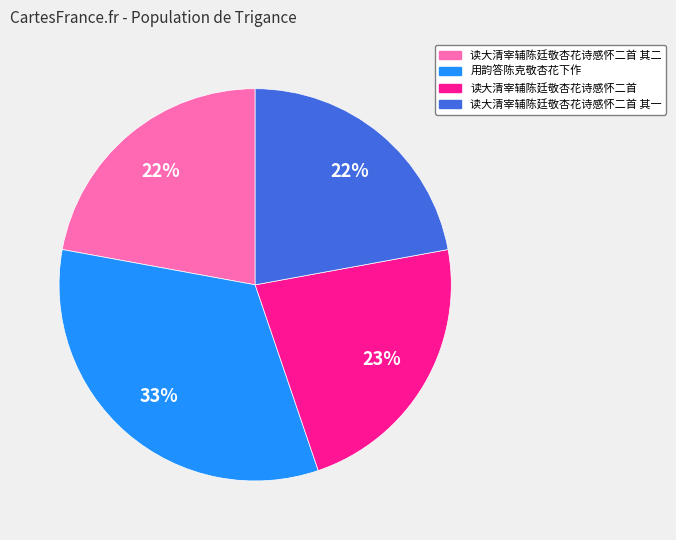

Is there a majority slice in this chart?

No